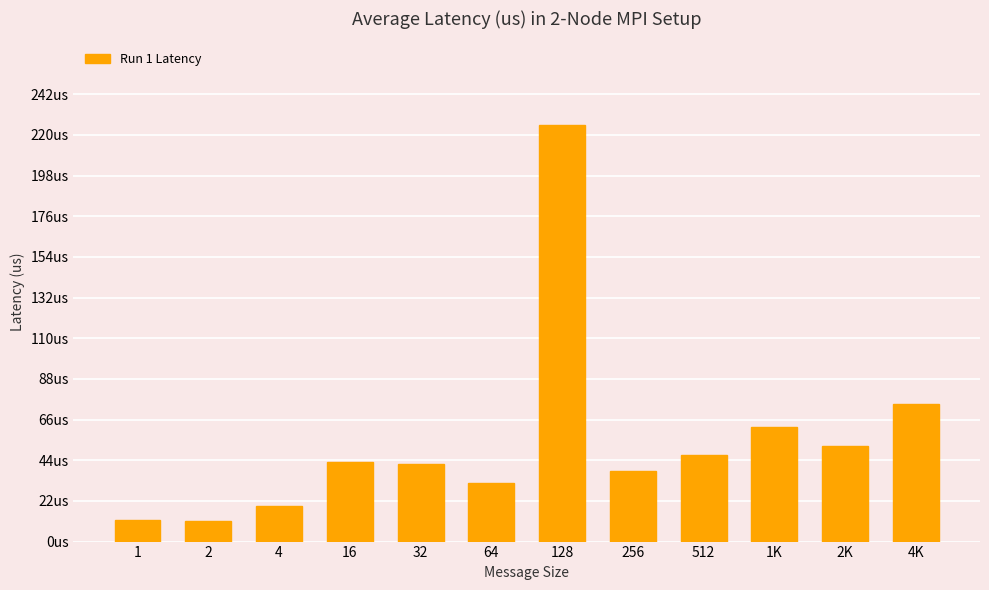

What is the change in value from 1 to 2K?

+40.1